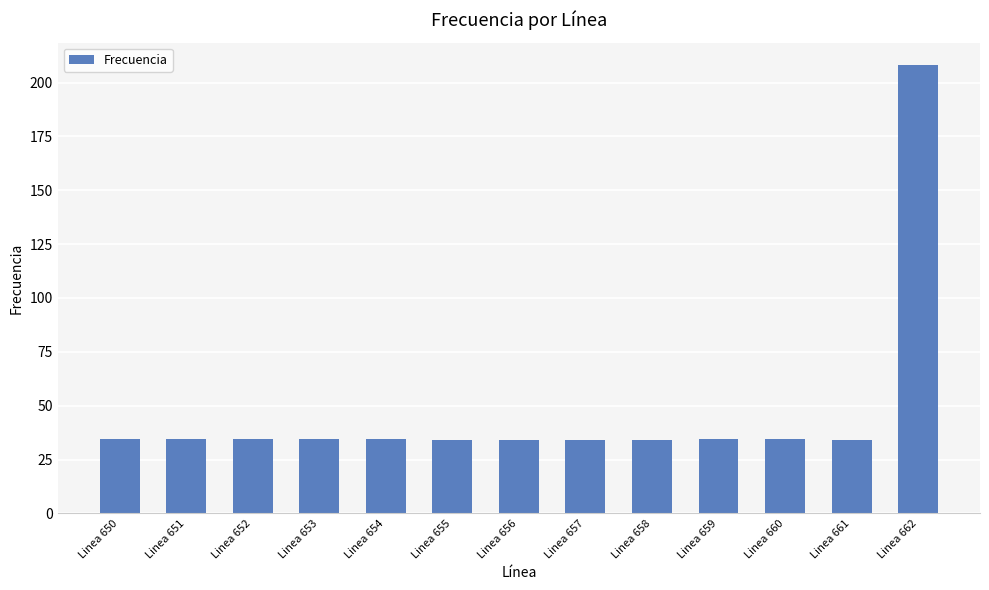

What is the minimum value shown in the chart?

34.2